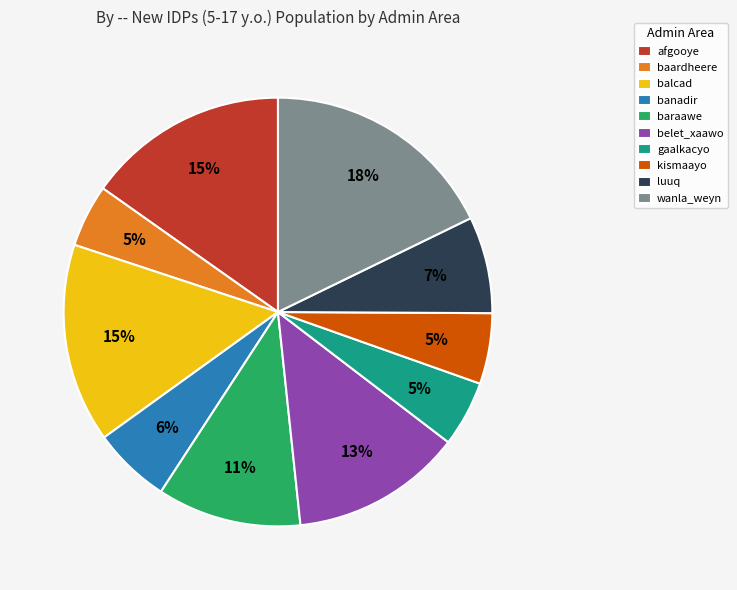

Count the number of slices in the pie.

10